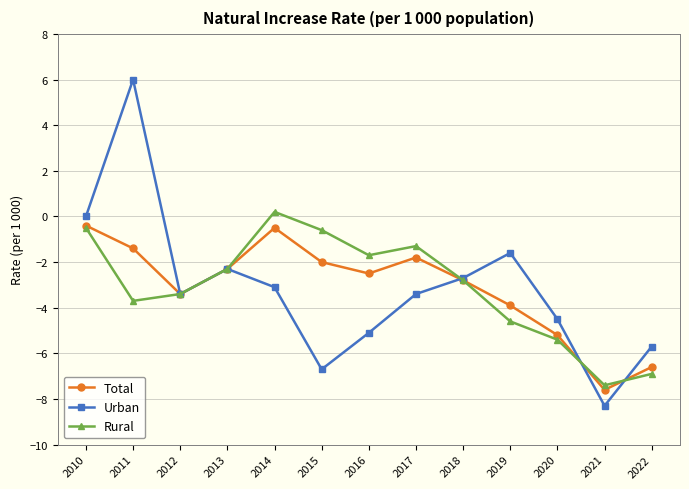

What is the difference between the Total values at 2020 and 2011?

3.8